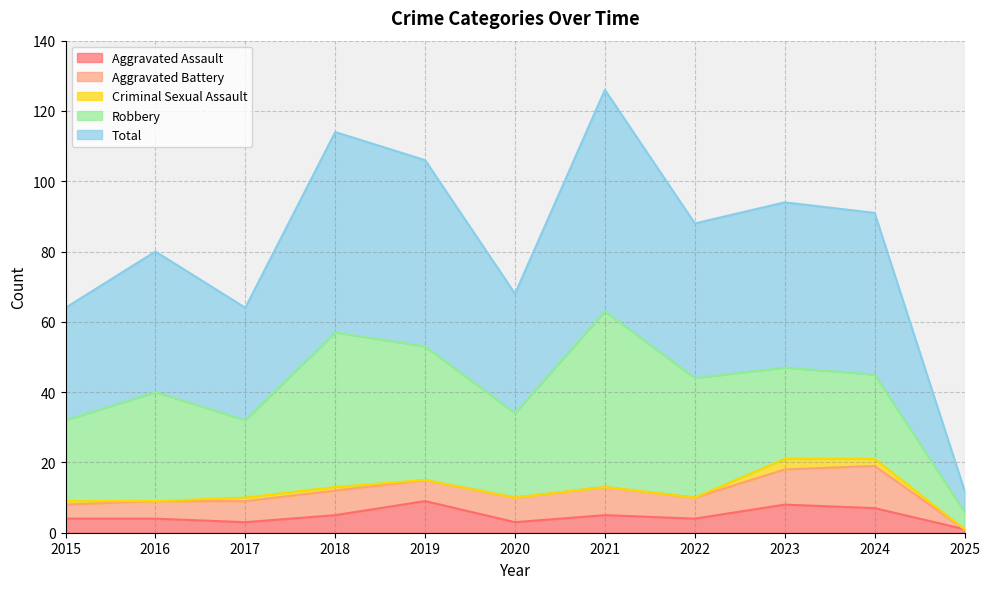

What is the value of the Aggravated Battery point at the 10th from the left?

12